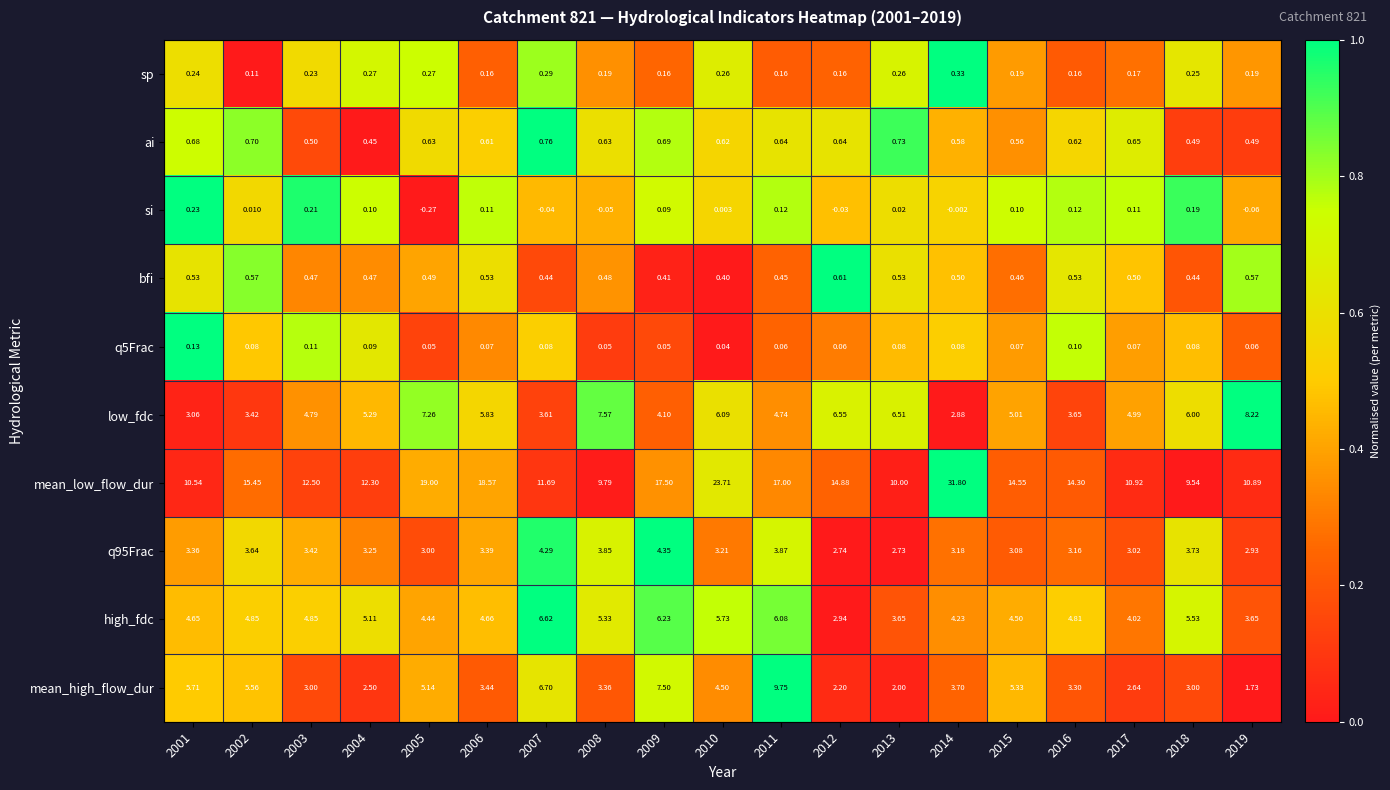

Which series has the widest spread of values?

mean_low_flow_dur